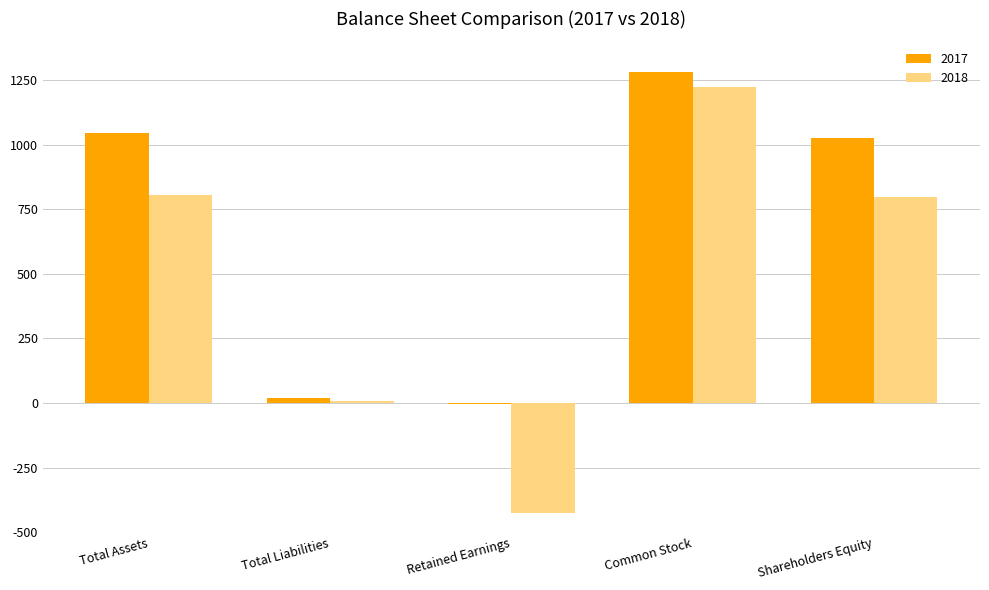

Is the value of 2017 at Total Assets greater than the value of 2018 at Total Liabilities?

Yes